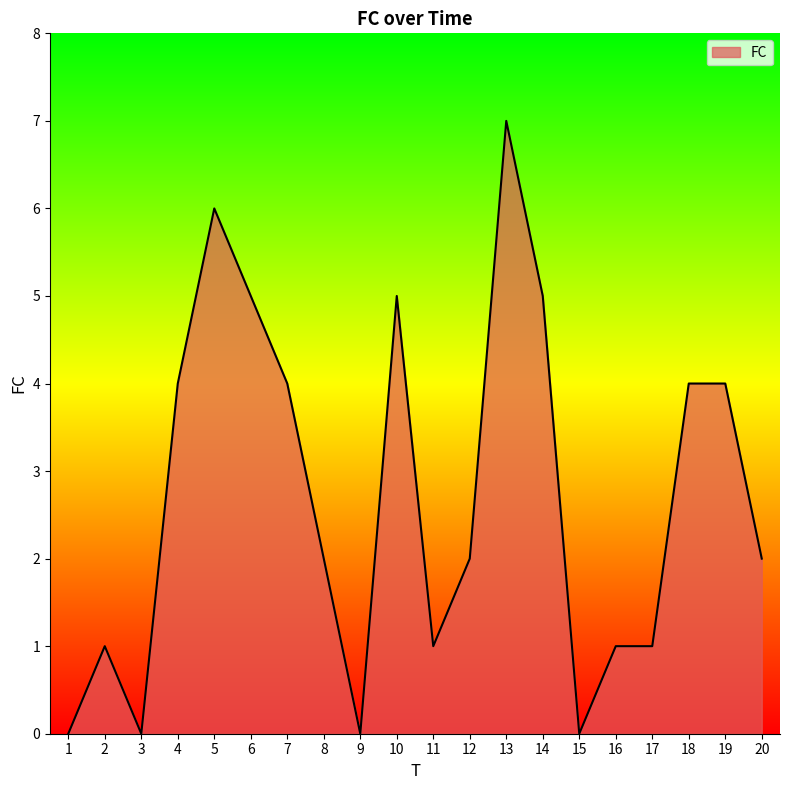

The value at 14 is 9. True or false?

False